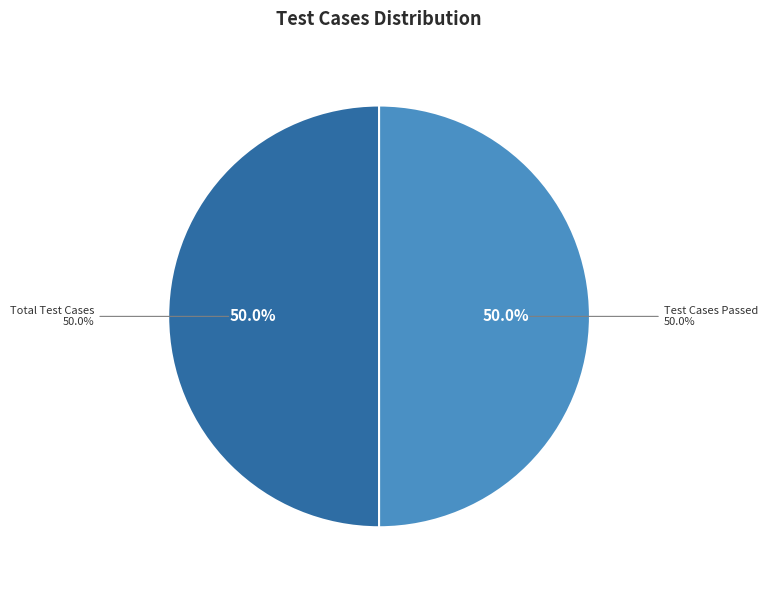

What percentage is the Test Cases Passed slice, to the nearest percent?

50%